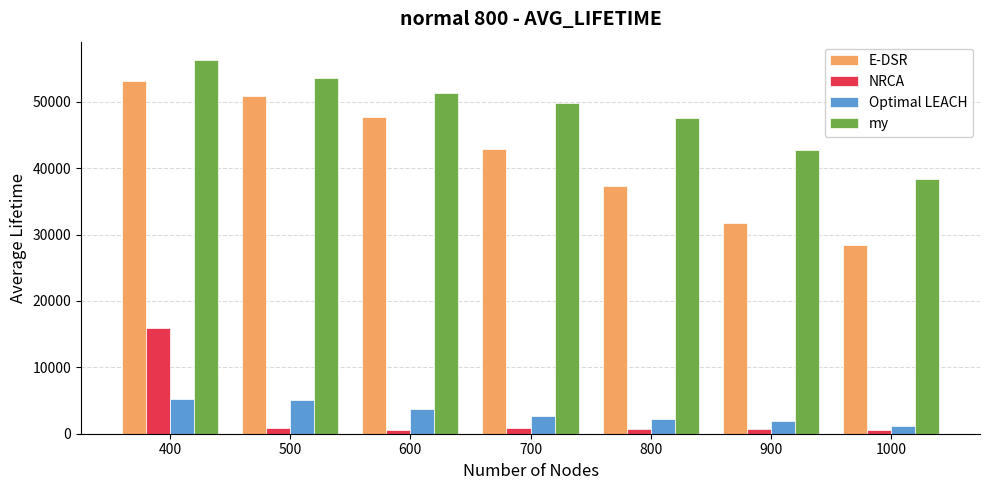

What is the difference between the E-DSR values at 700 and 400?

10236